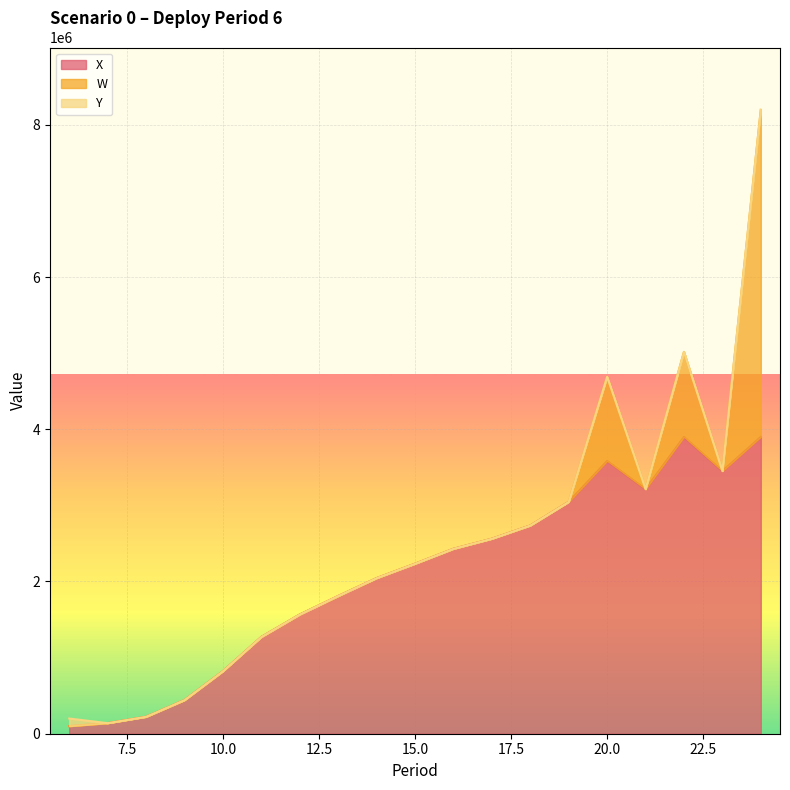

What is the value of the X point at the 19th from the left?

3900000.0